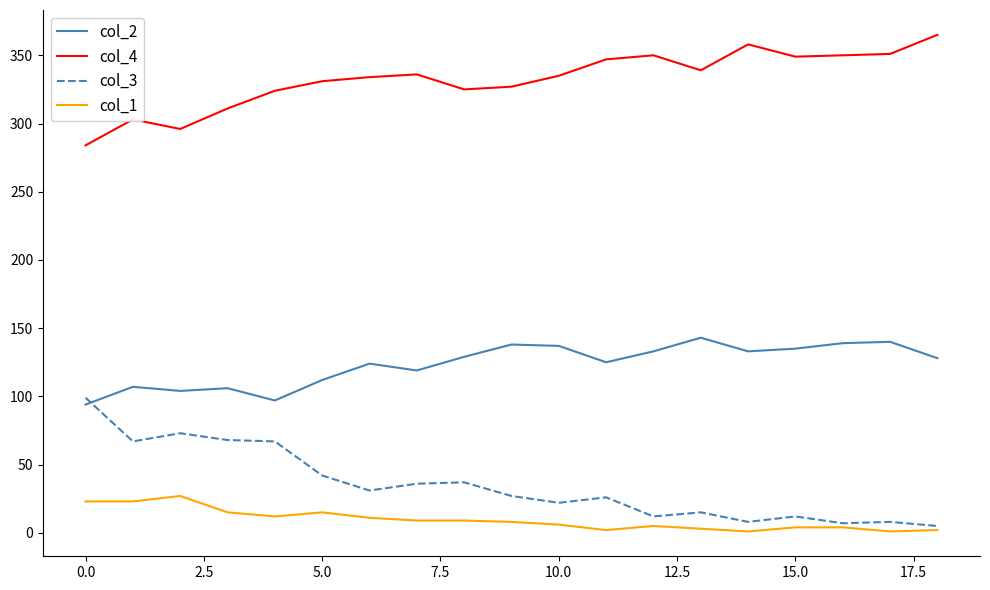

True or false: col_2 and col_1 cross at least once.

False